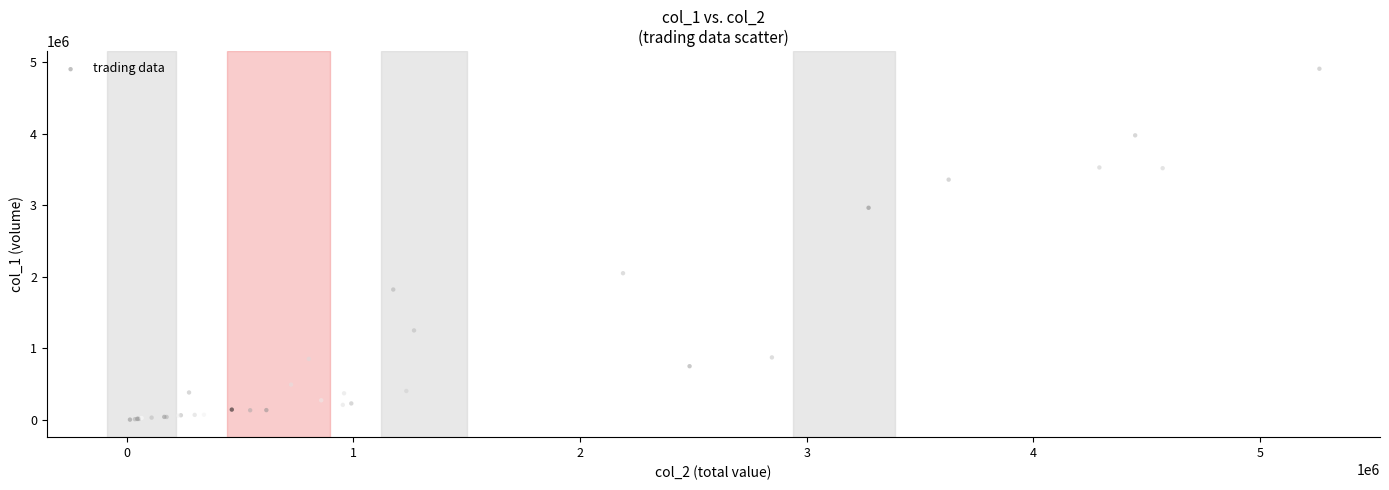

What Y value in the scatter plot is closest to 2454500?

2049000